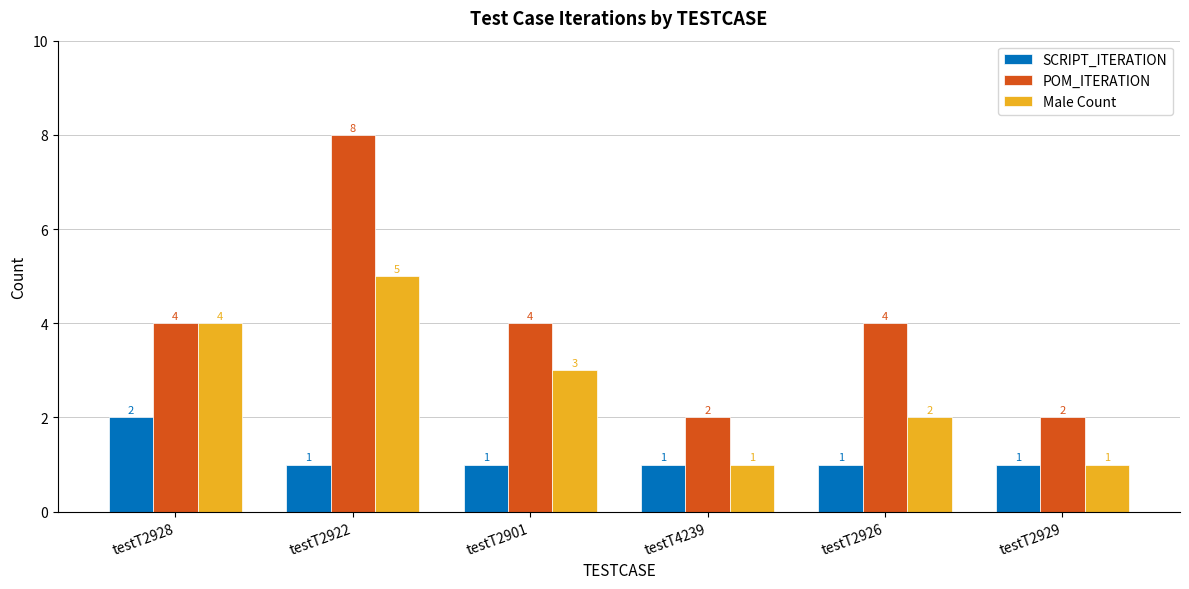

Rank the series by their maximum value, from lowest to highest.

SCRIPT_ITERATION, Male Count, POM_ITERATION